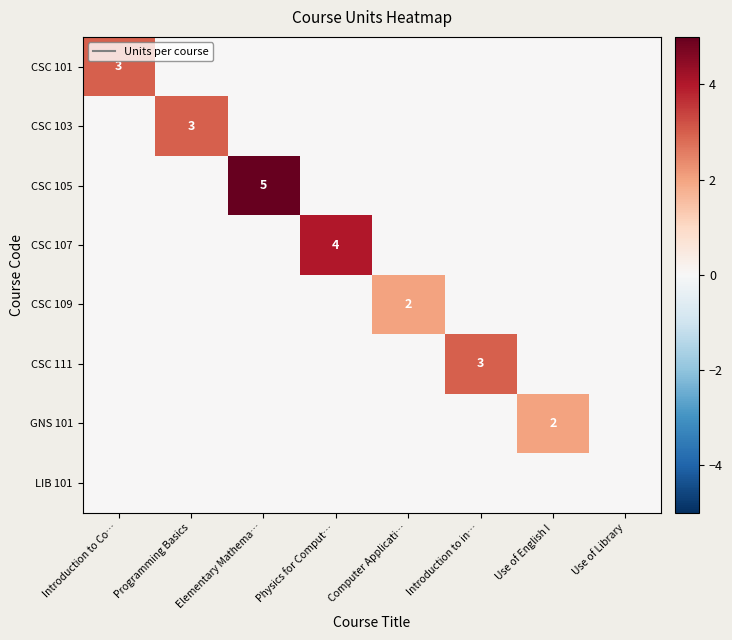

Rank the categories by CSC 111 value from lowest to highest.

Introduction to Co…, Programming Basics, Elementary Mathema…, Physics for Comput…, Computer Applicati…, Use of English I, Use of Library, Introduction to in…